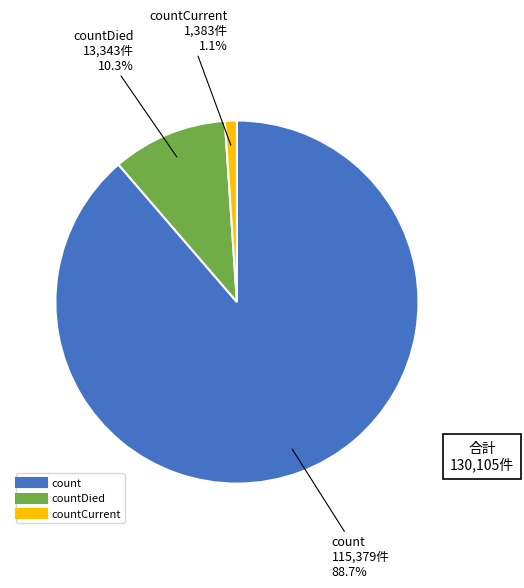

Is there a majority slice in this chart?

Yes